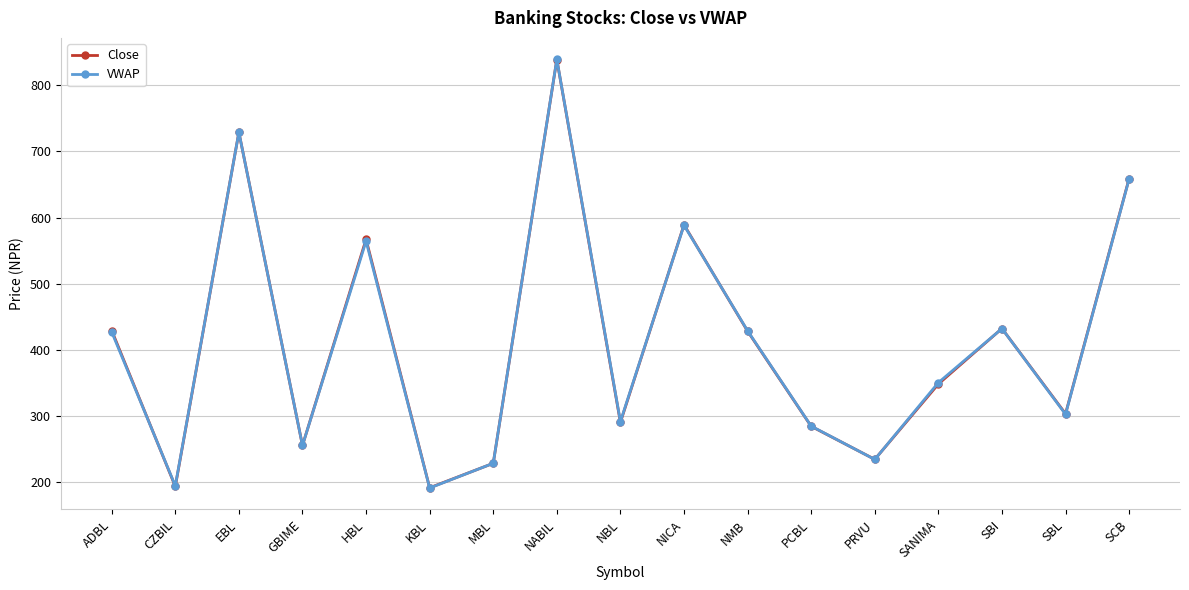

The value of VWAP at MBL is 319.4. True or false?

False